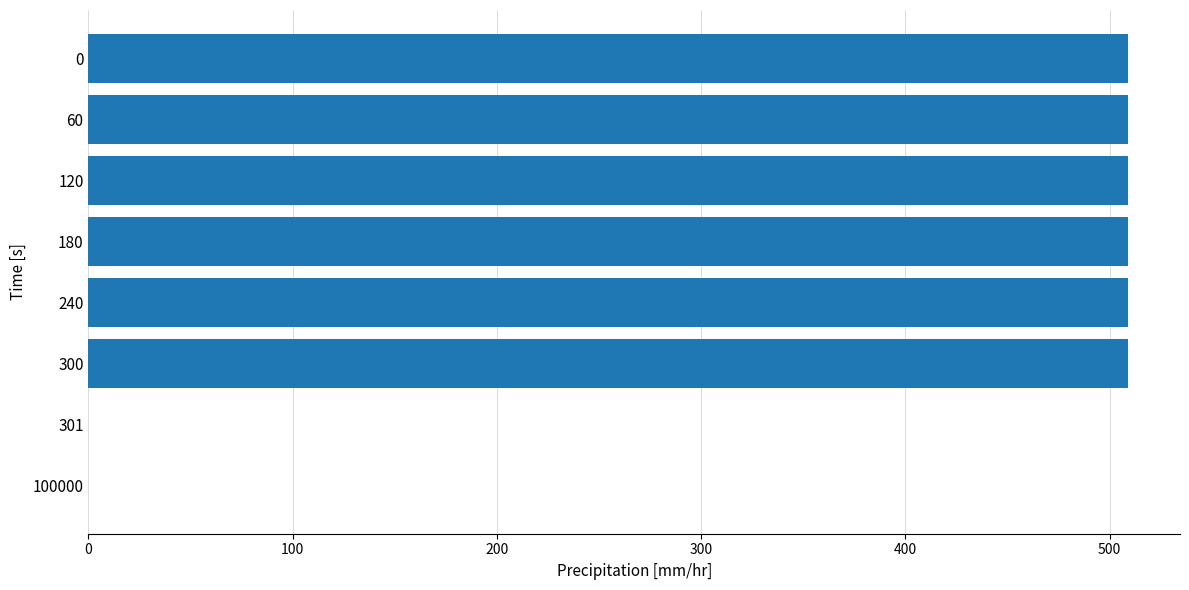

Is it true that the value at 0 is 509.0?

True